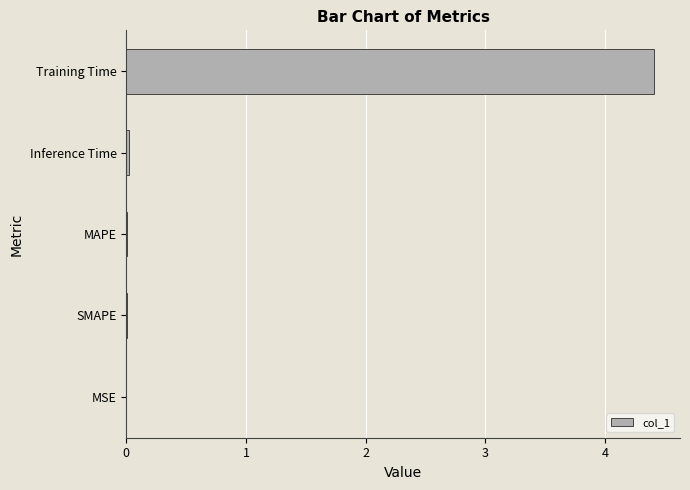

Between SMAPE and Training Time, which is larger?

Training Time